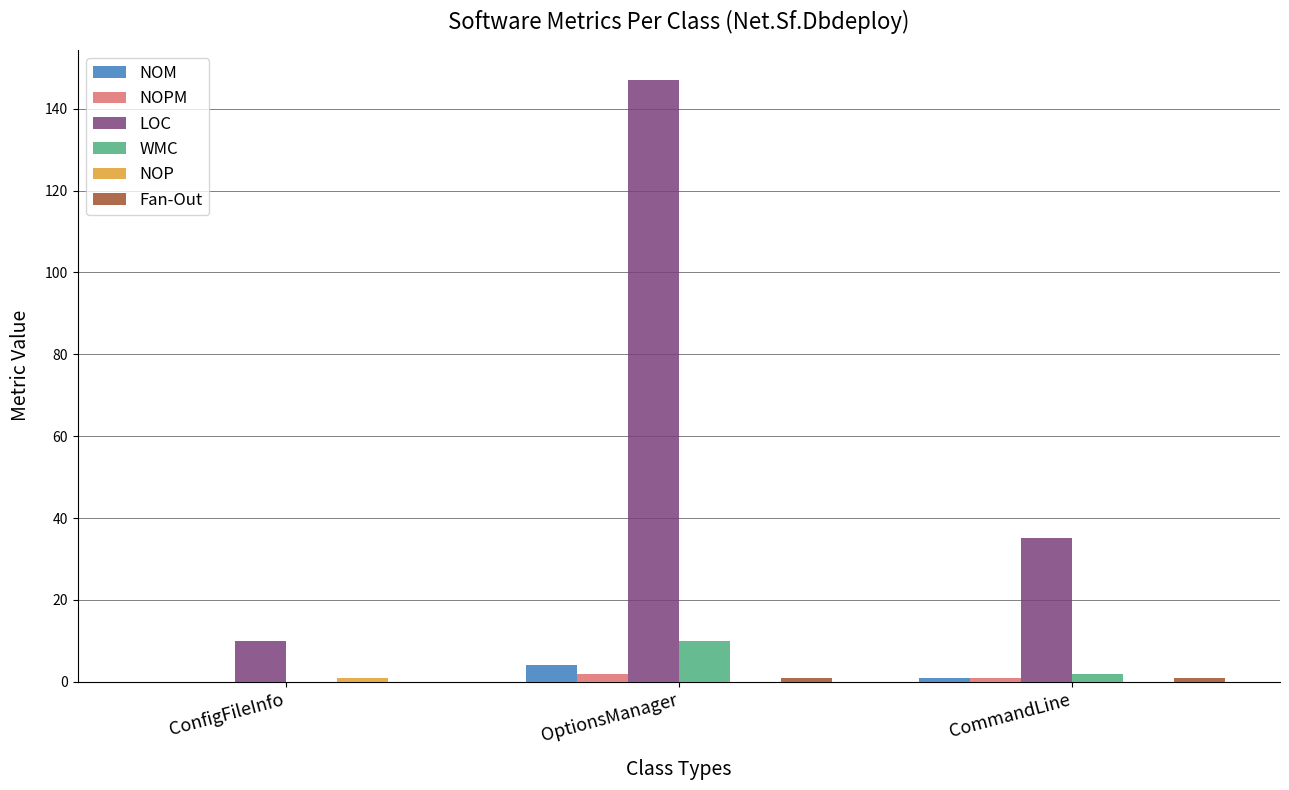

At which category is the sum across all series the highest?

OptionsManager